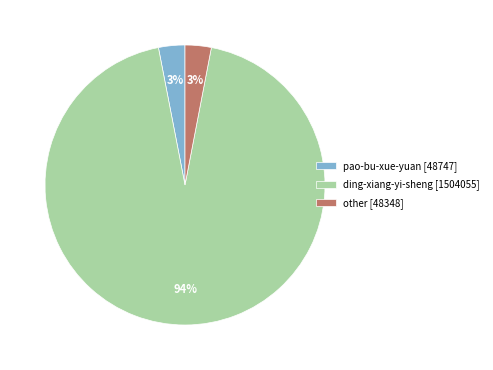

True or false: ding-xiang-yi-sheng [1504055] accounts for 89% of the total.

False